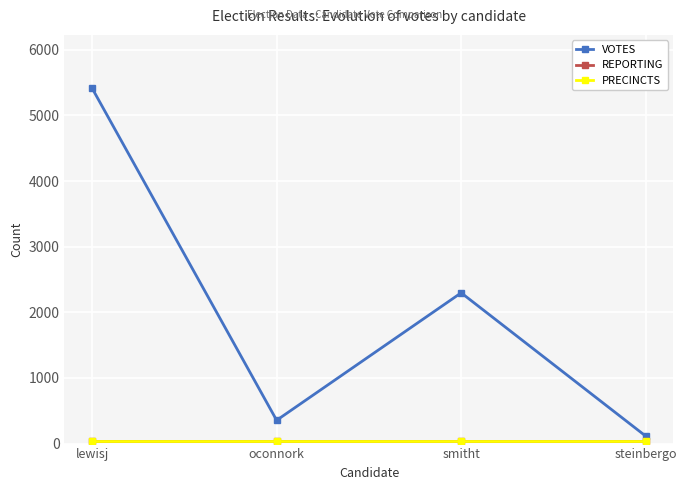

Where is REPORTING nearest to the value 43?

lewisj